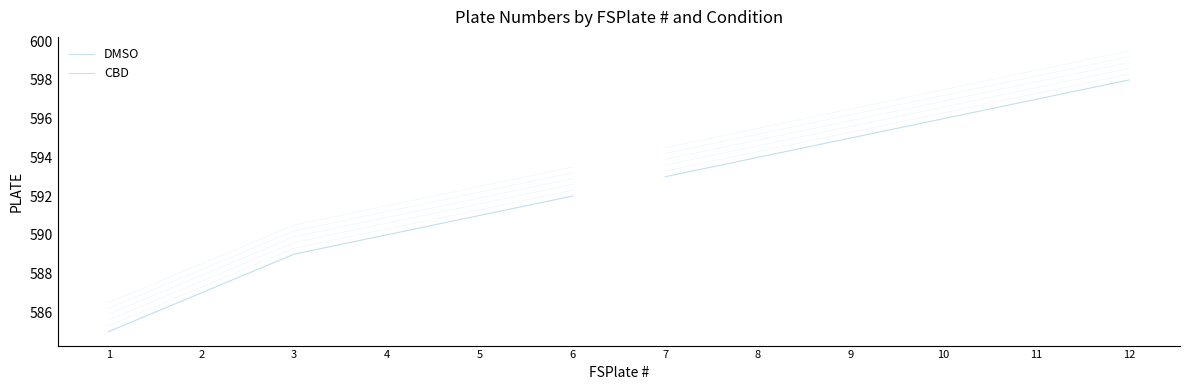

True or false: DMSO has more than 0 points higher than both neighbors.

False